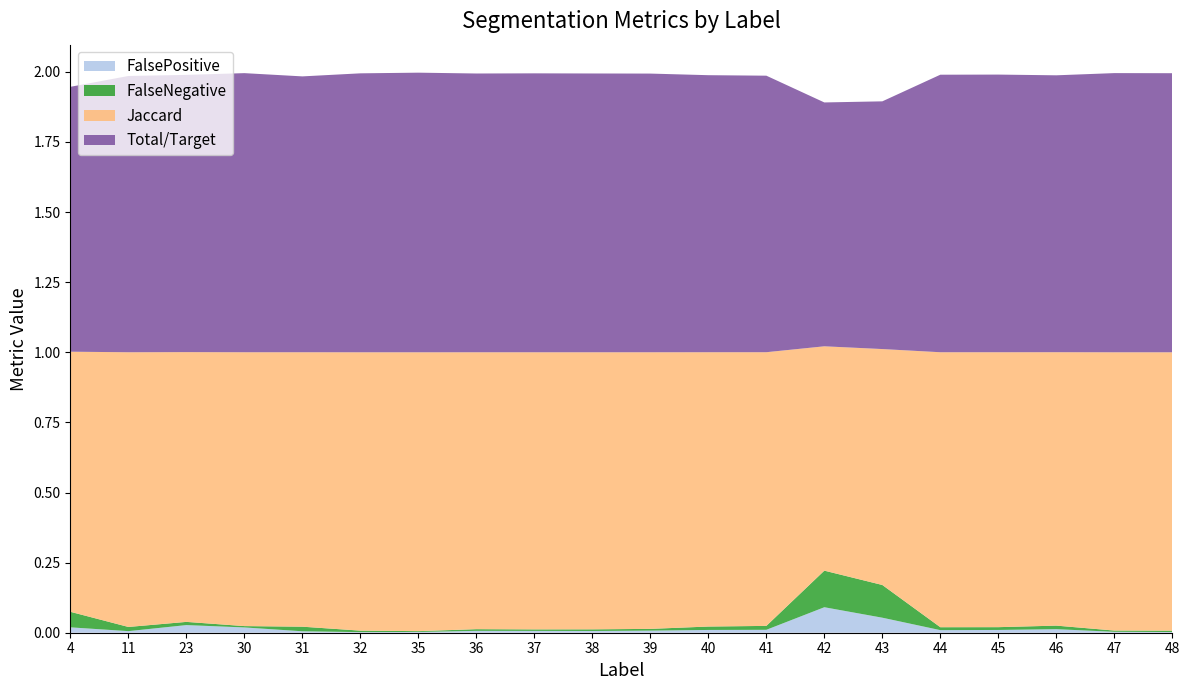

Is it true that FalsePositive equals 0.0 at 40?

True